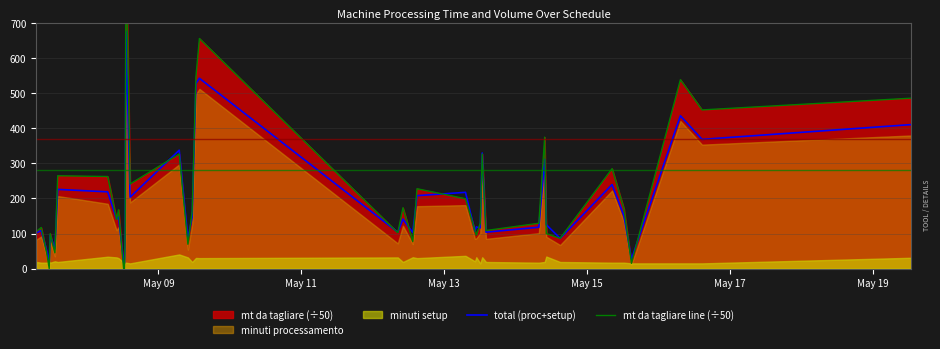

What is the minimum value for total (proc+setup)?

15.0